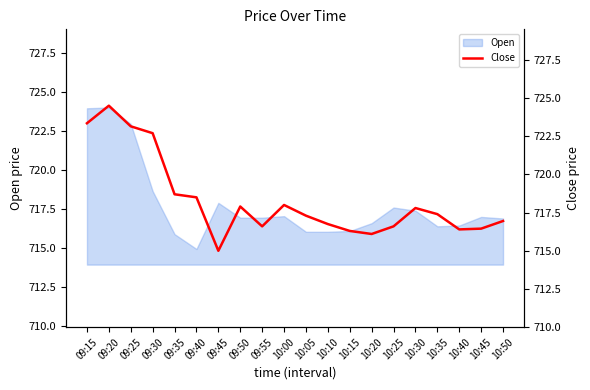

What is the difference between the maximum and minimum values?

9.5